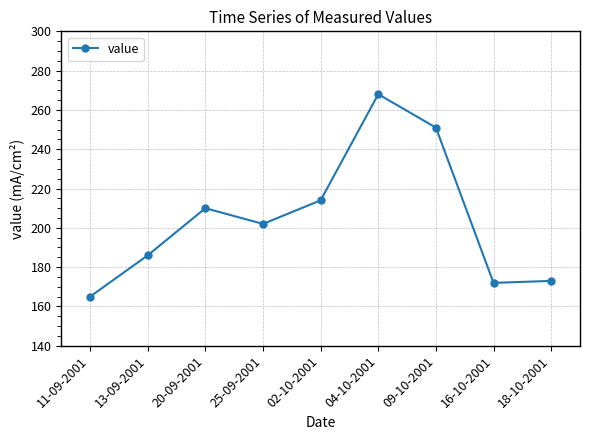

What position from the right is 04-10-2001?

4